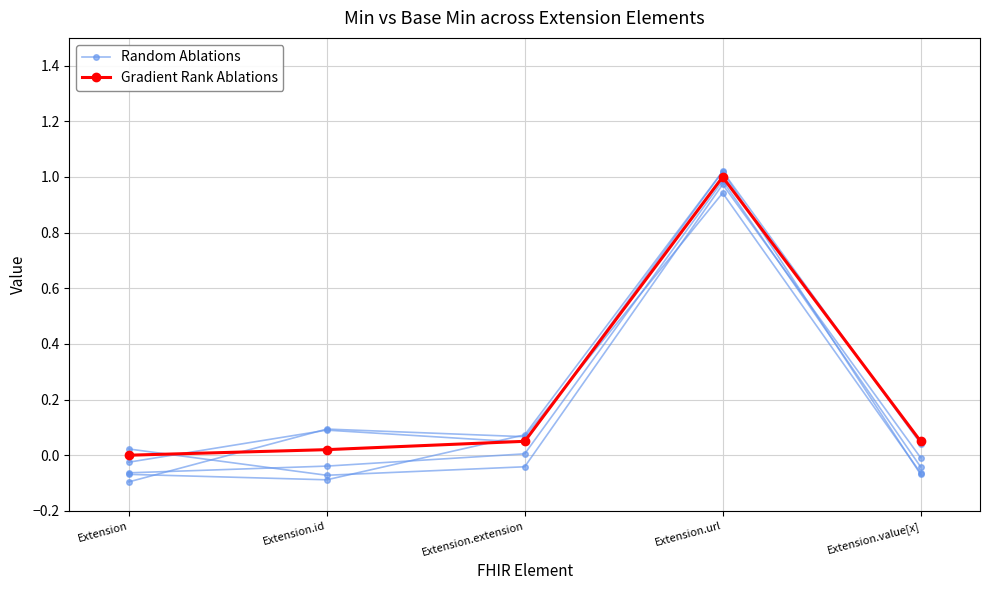

In Random Ablations, how many points are higher than both neighbors (excluding endpoints)?

2